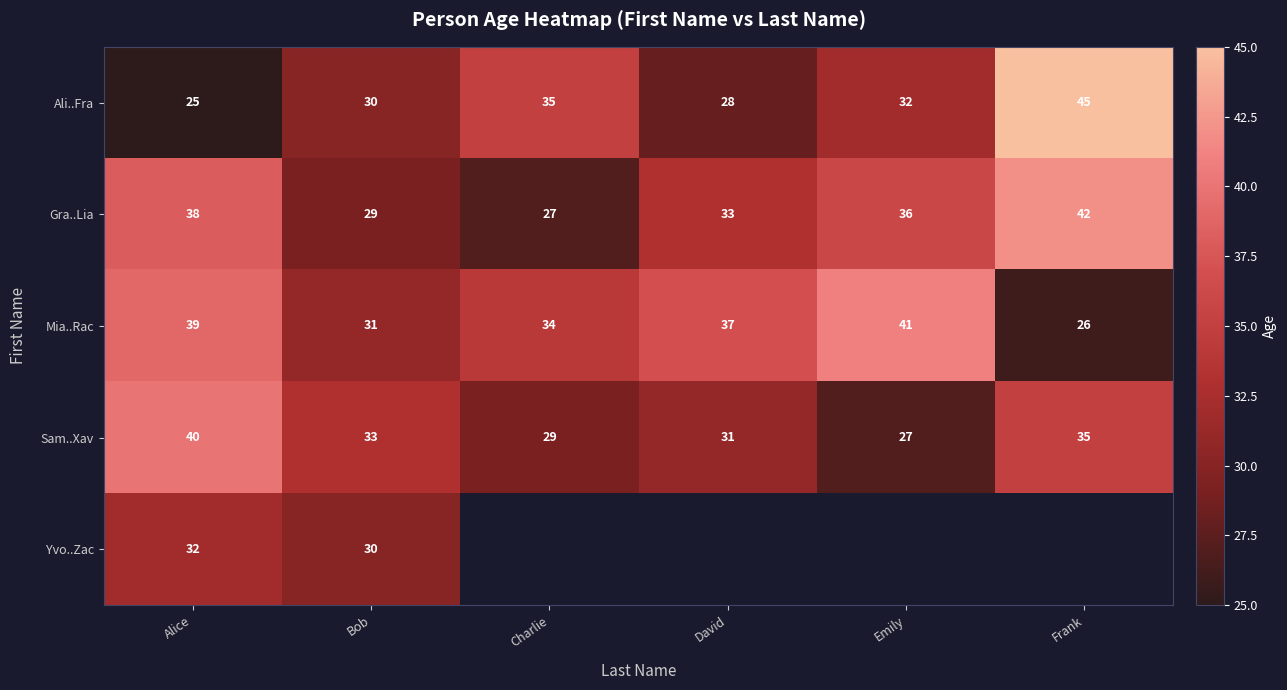

What is the sum of all Gra..Lia values?

205